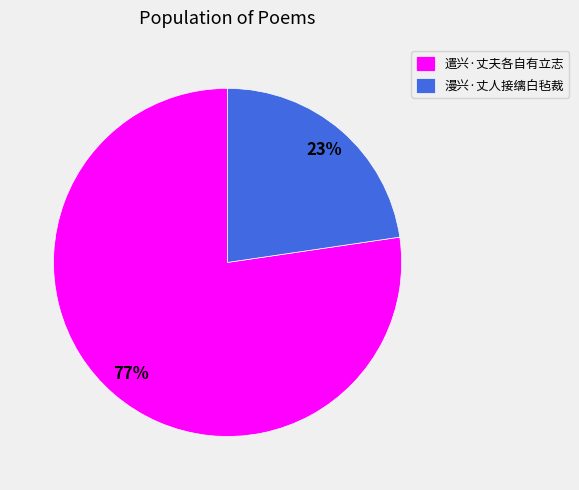

Does 漫兴·丈人接缡白毡裁 represent more than half of the total?

No